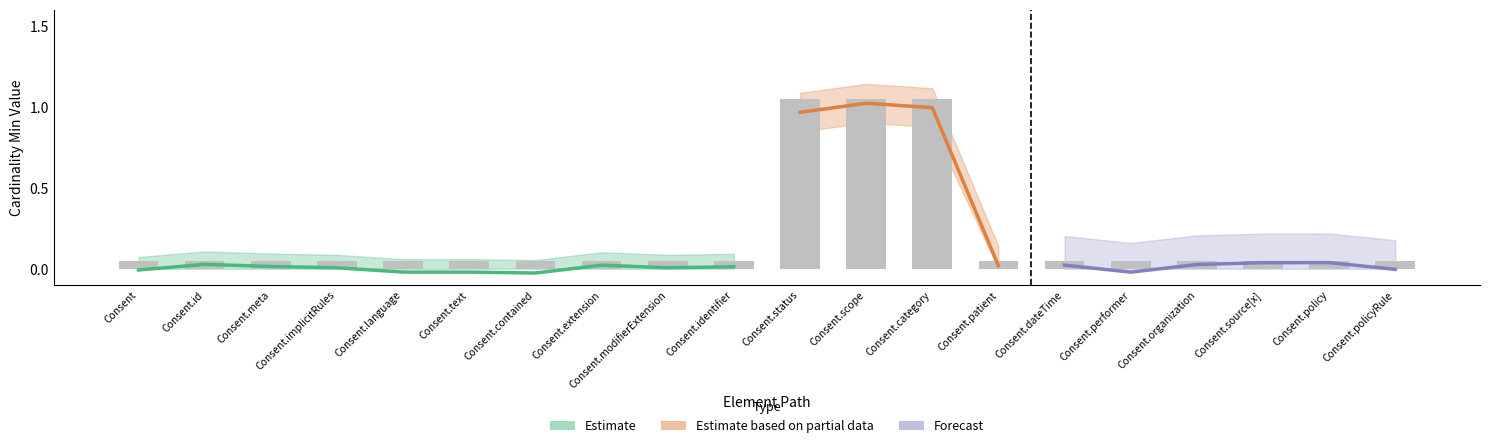

Is the value of Base Min Upper at Consent.id greater than the value of Min at Consent.patient?

No